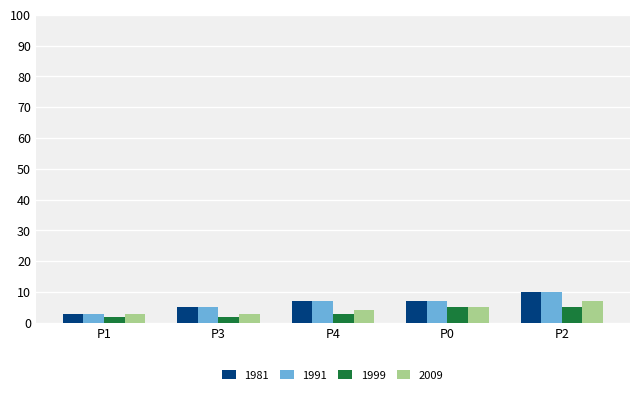

How many distinct data groups are displayed?

4